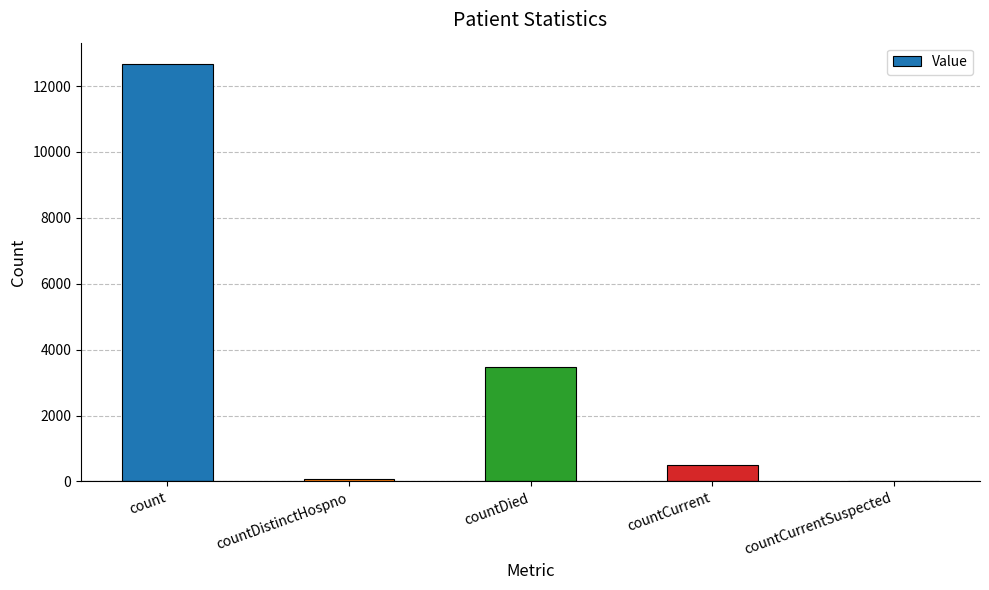

What is the approximate value at countDied?

3470